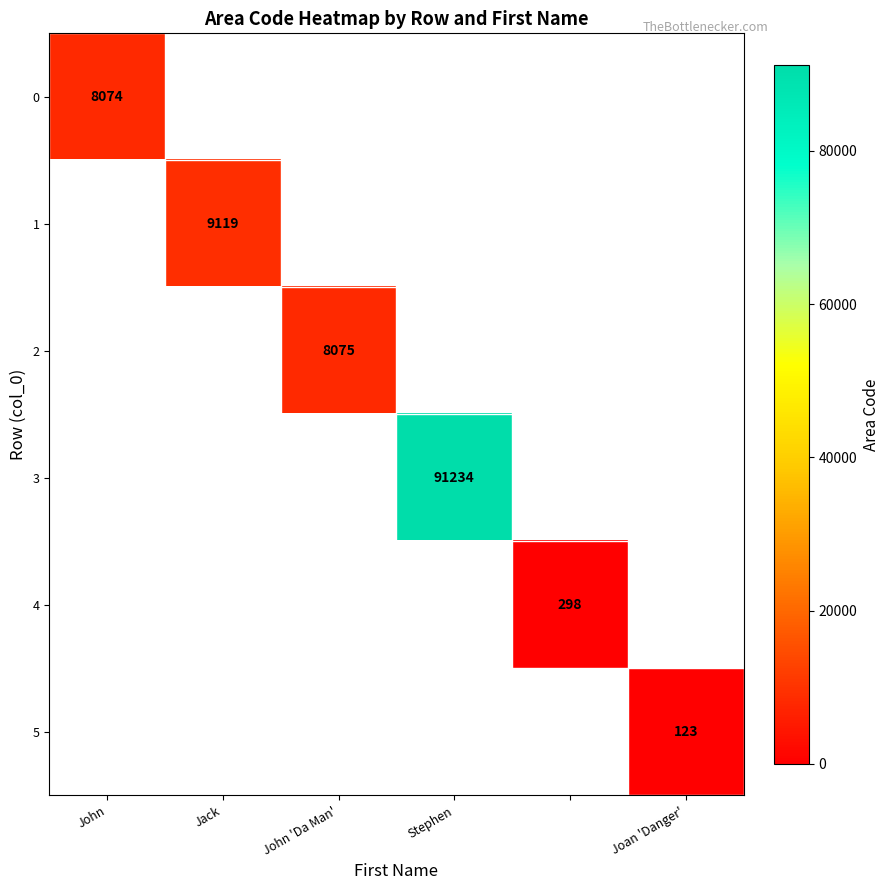

True or false: 0 has a value of 8074 at John.

True